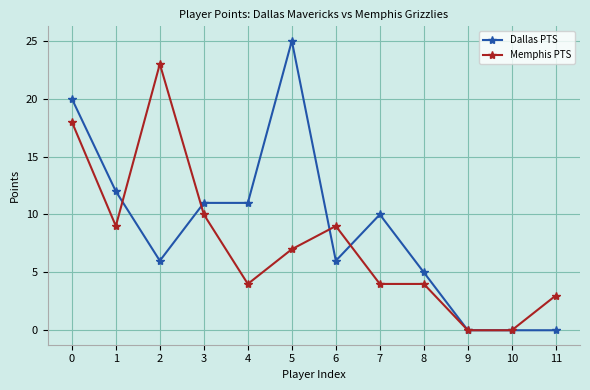

Which category has the highest value in the Dallas PTS series?

5